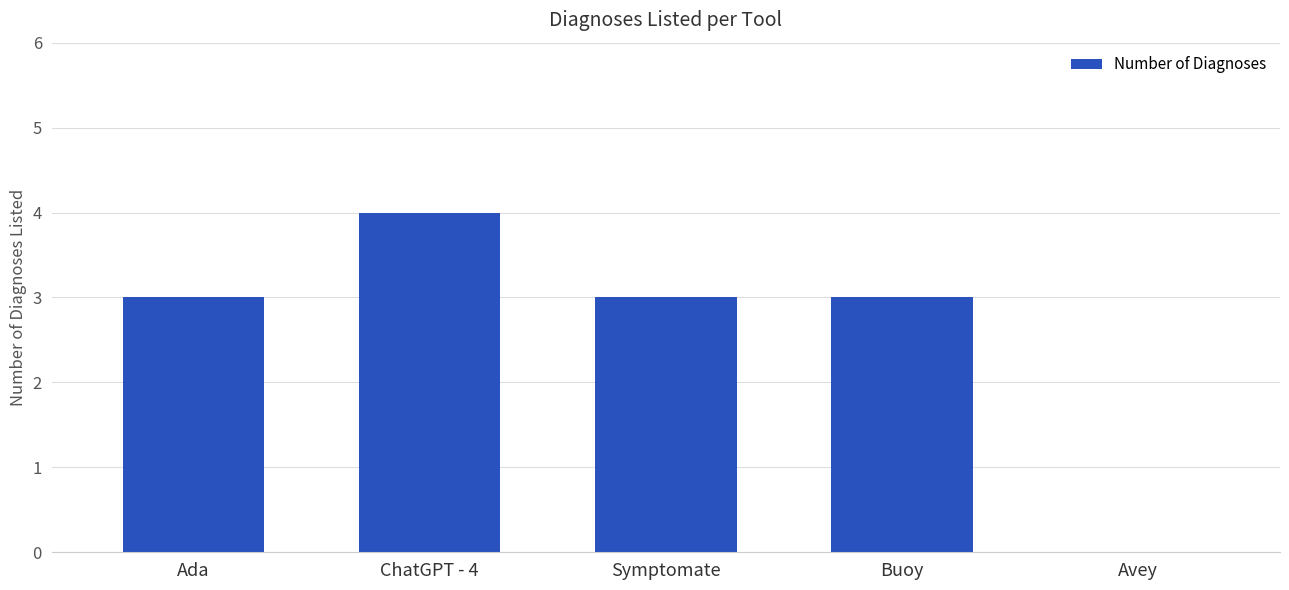

What is the change in value from ChatGPT - 4 to Avey?

-4